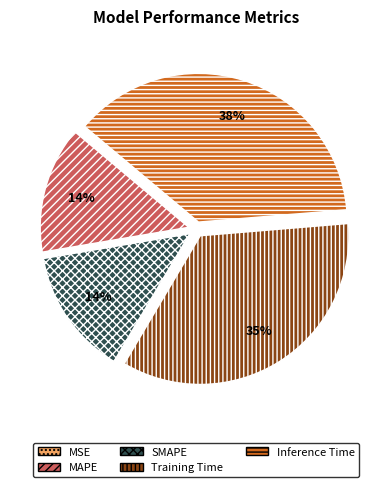

Do MAPE and Training Time together represent more than half of the pie?

No